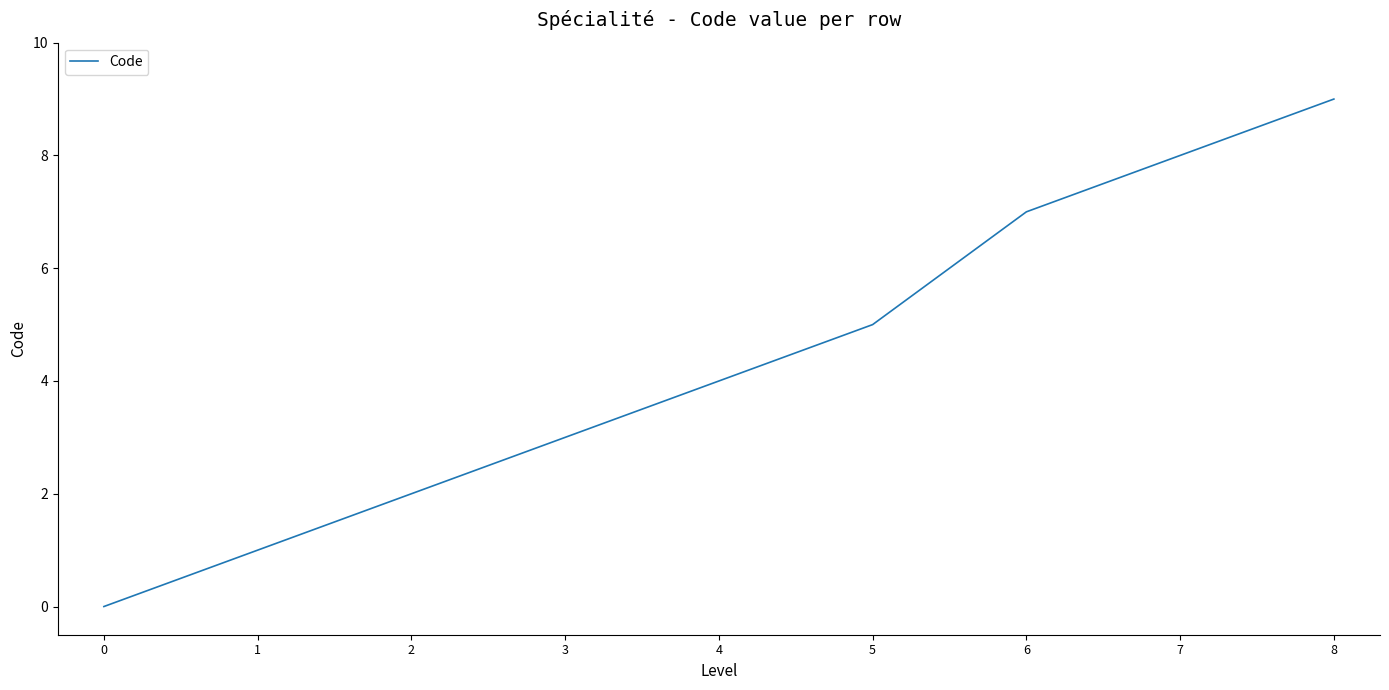

True or false: there are more than 2 points higher than both neighbors.

False